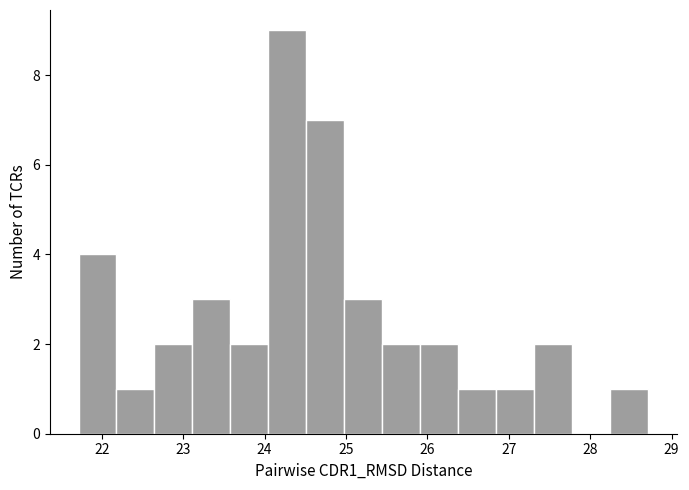

Which range on the x-axis has the tallest bar?

24.0 to 24.5